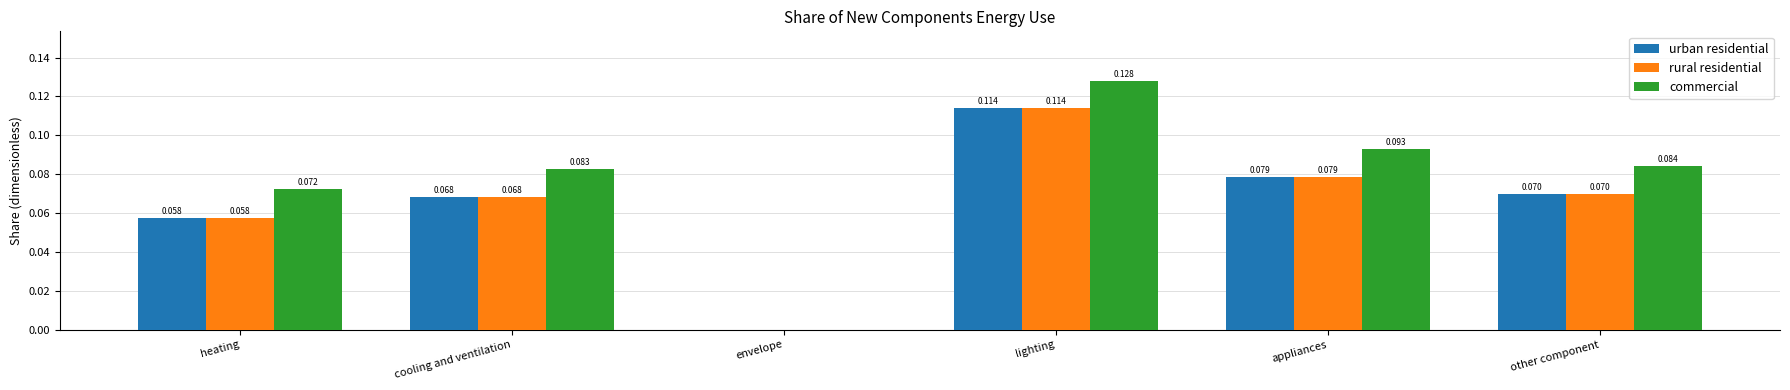

At which category is the sum across all series the highest?

lighting